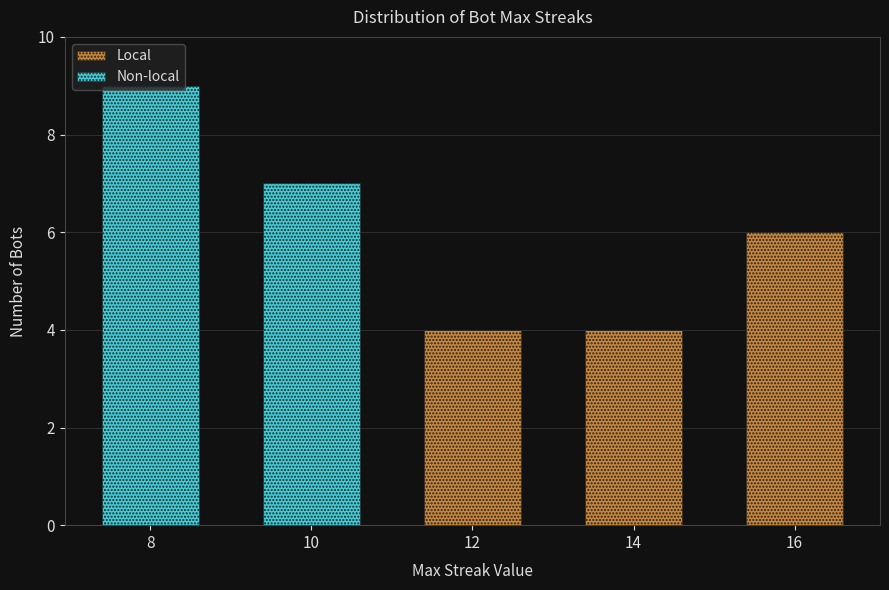

The value of Local at 12 is 2. True or false?

False